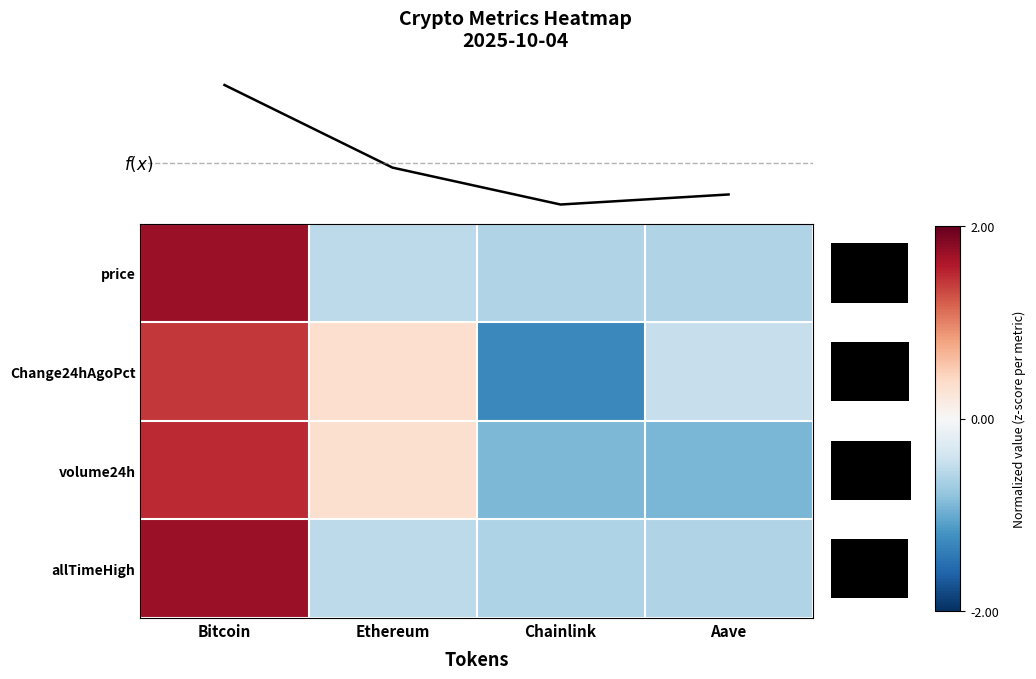

At how many categories does at least one series exceed 1?

1